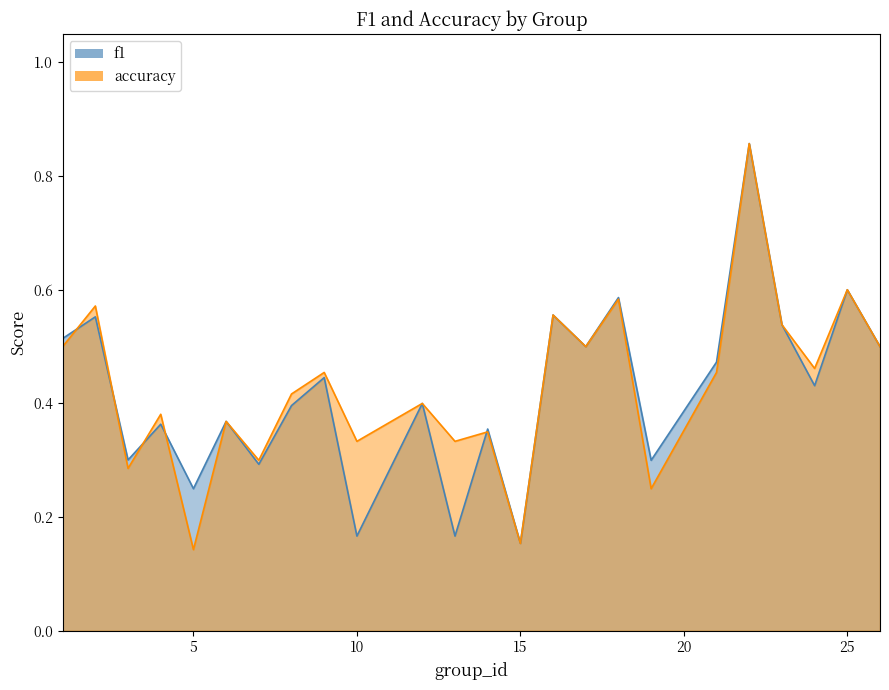

True or false: f1 has a value of 0.5 at 26.

True